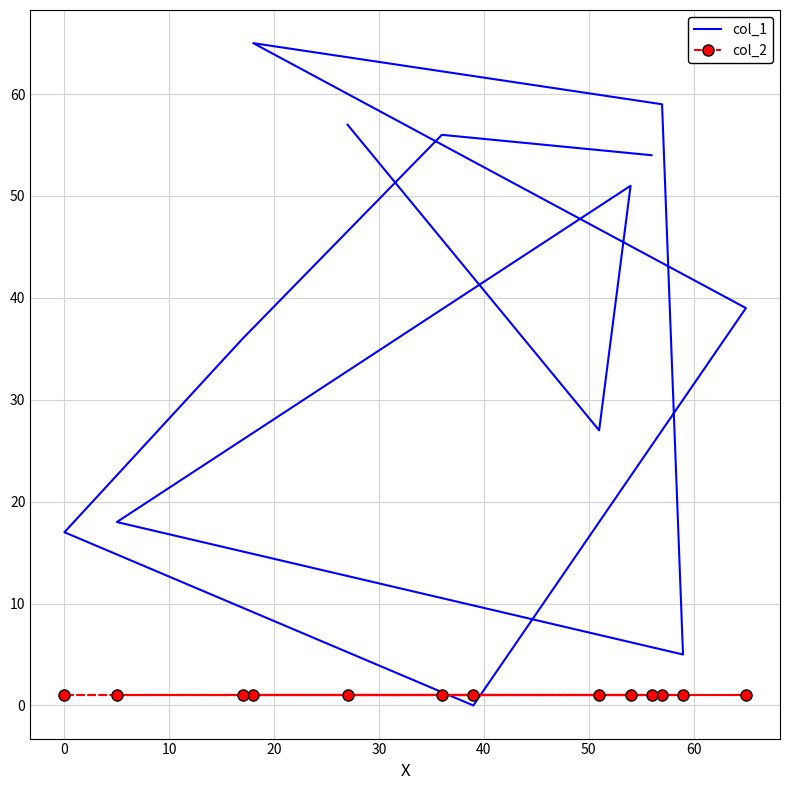

What is the sum of all col_1 values?

484